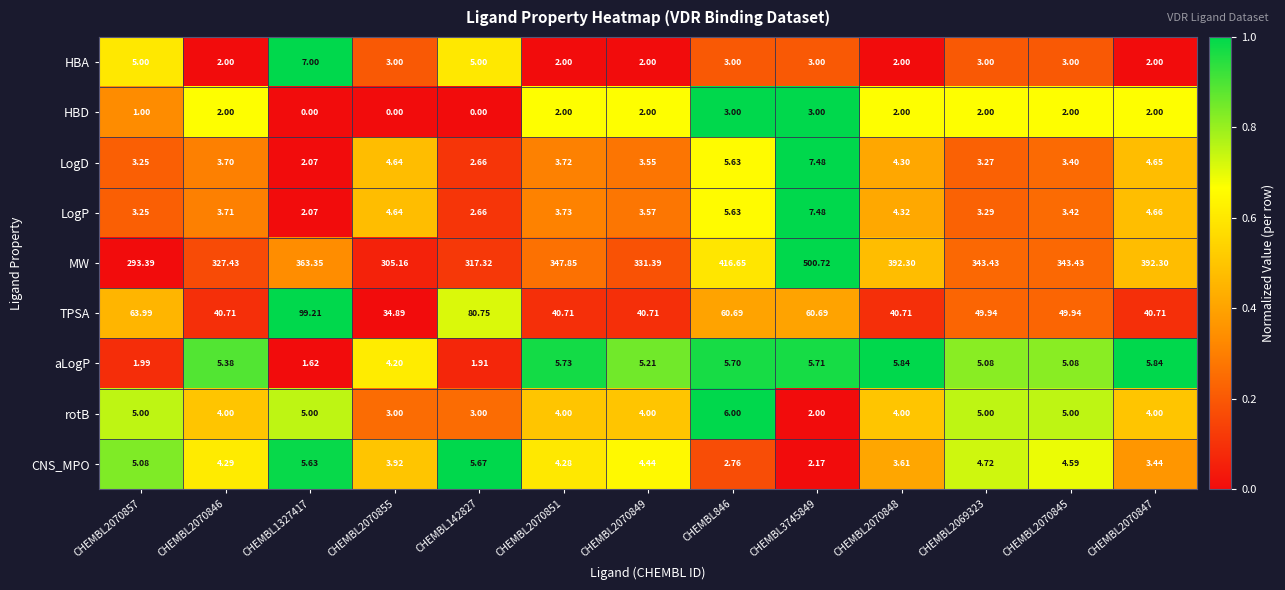

Between CHEMBL2070857 and CHEMBL1327417, which series saw the biggest shift?

MW